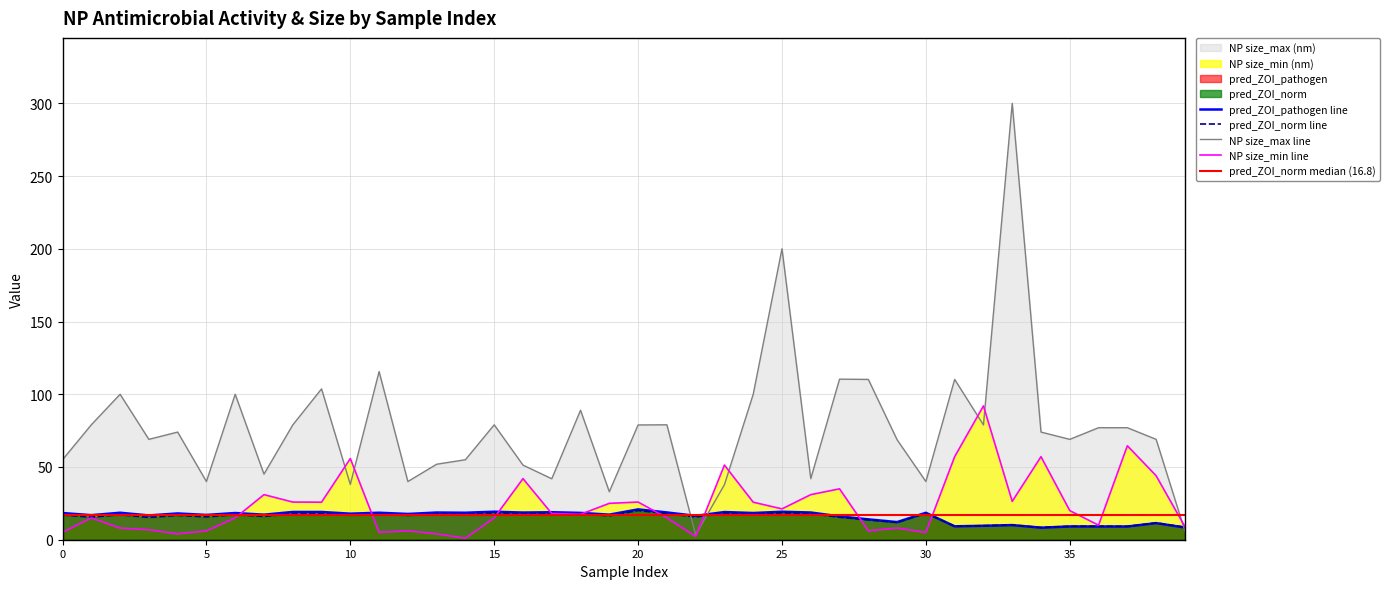

How many values in the NP size_min (nm) series are below 18?

20